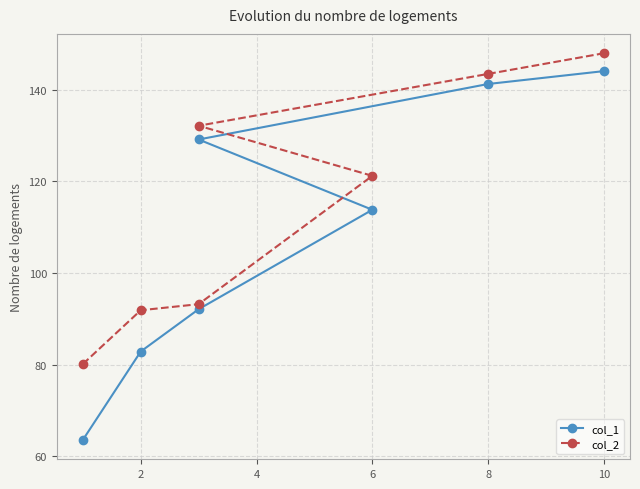

How many values in the col_1 series are below 113?

3